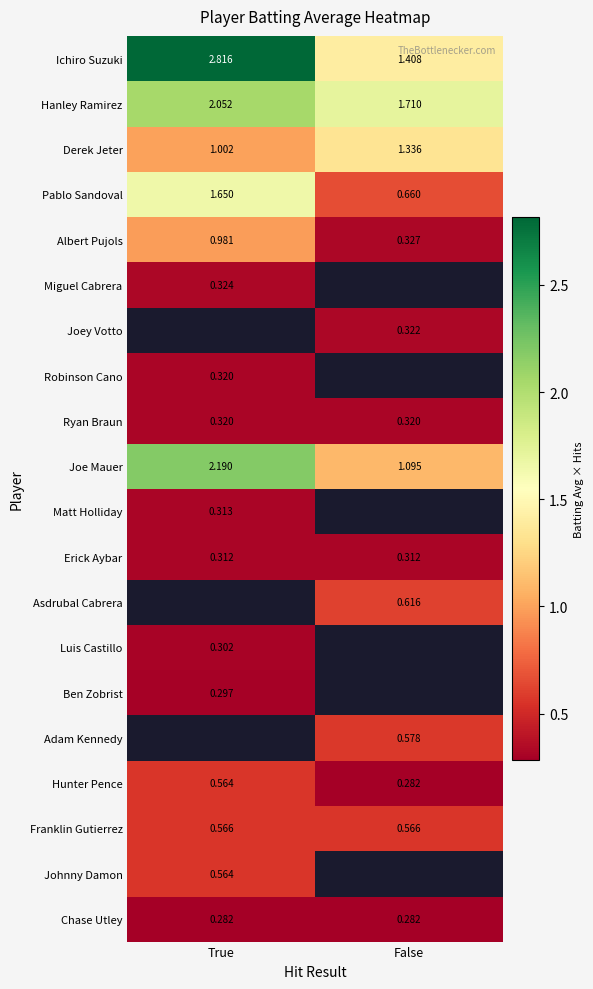

Is the value of Miguel Cabrera at True greater than the value of Luis Castillo at True?

Yes